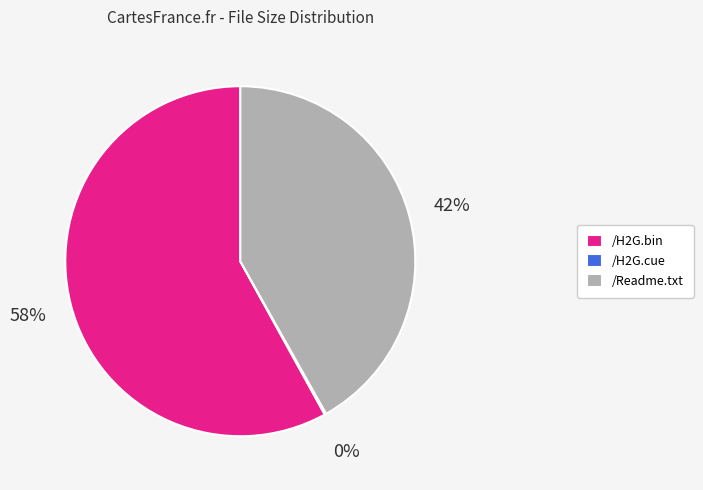

Does any single category account for the majority?

Yes